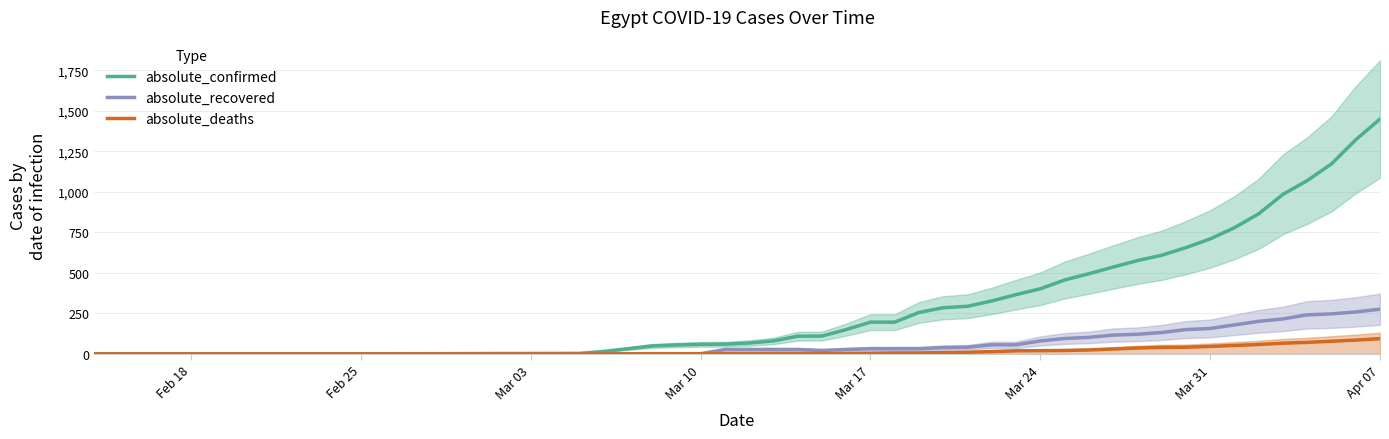

Where is absolute_confirmed nearest to the value 725?

Mar 31